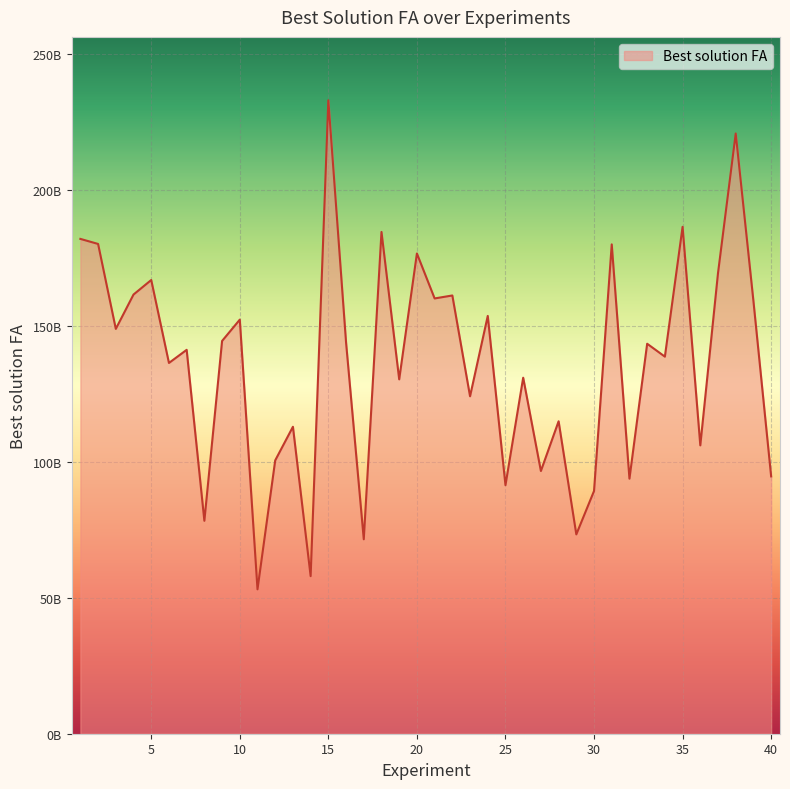

Reading right to left, transcribe all the data shown in this chart.

40=94589394977.9	39=159033349264.7	38=220635174302.8	37=169334109821.0	36=105994451240.7	35=186330090871.9	34=138608382383.3	33=143349380197.2	32=93752359806.9	31=179875101760.5	30=89225063626.1	29=73272163863.1	28=114845701551.2	27=96570434824.5	26=130868673438.1	25=91363056420.8	24=153569818725.9	23=124039772823.1	22=161092871110.7	21=160002310507.1	20=176533701443.4	19=130260661577.2	18=184442670889.4	17=71469950437.4	16=143805806479.4	15=232858555267.0	14=57923281479.6	13=112830763463.9	12=100476039965.6	11=53068983813.3	10=152214952349.2	9=144372825755.2	8=78266054119.8	7=141112971034.8	6=136289987319.5	5=166778175403.0	4=161440489147.4	3=148812935548.0	2=180033780099.6	1=181887797890.2